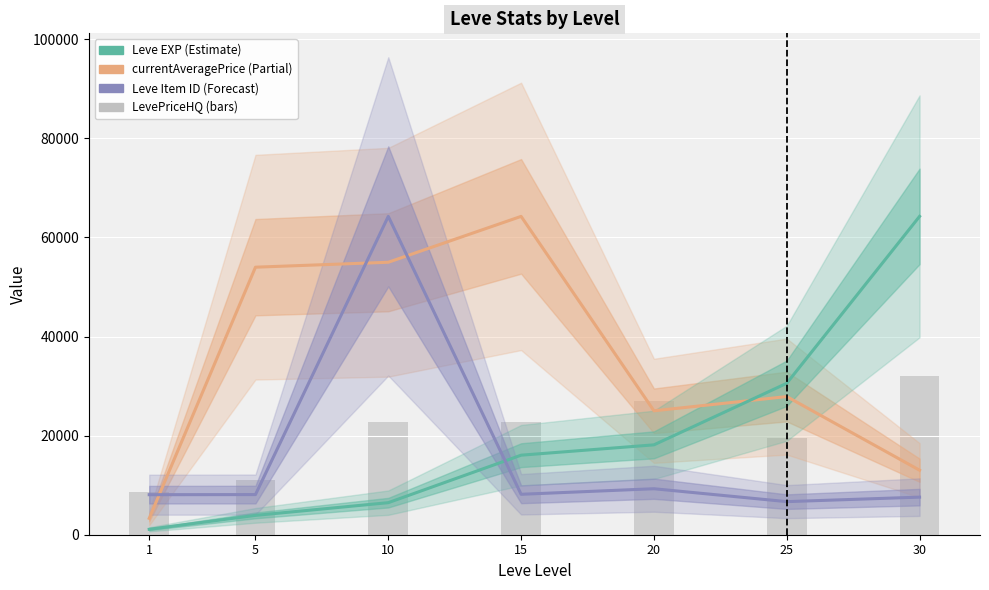

At which label does Leve EXP reach its minimum?

1